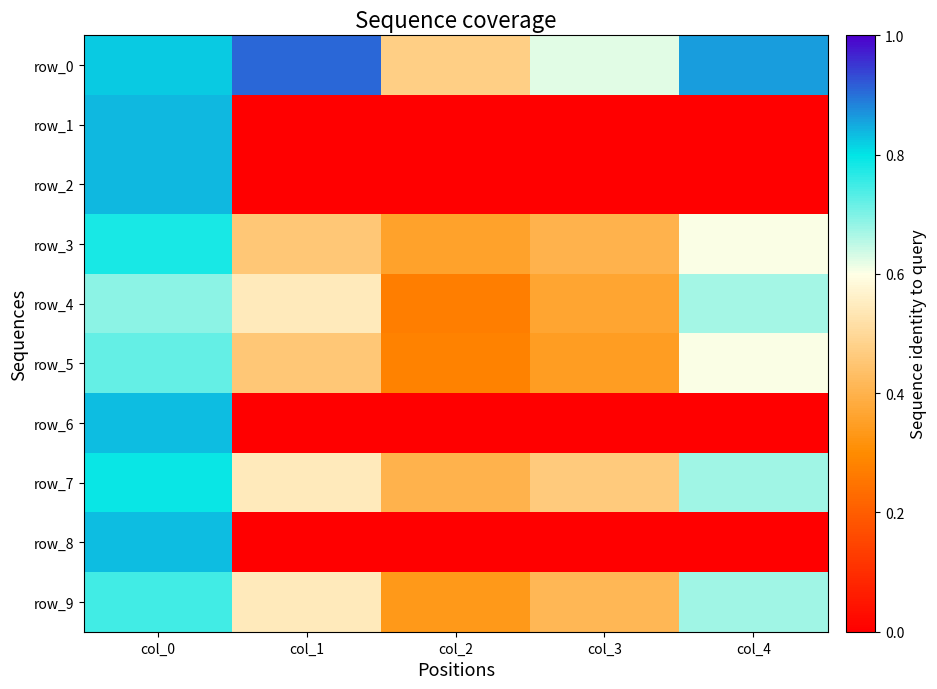

Rank the series by their maximum value, from highest to lowest.

row_0, row_1, row_2, row_6, row_8, row_7, row_3, row_9, row_5, row_4